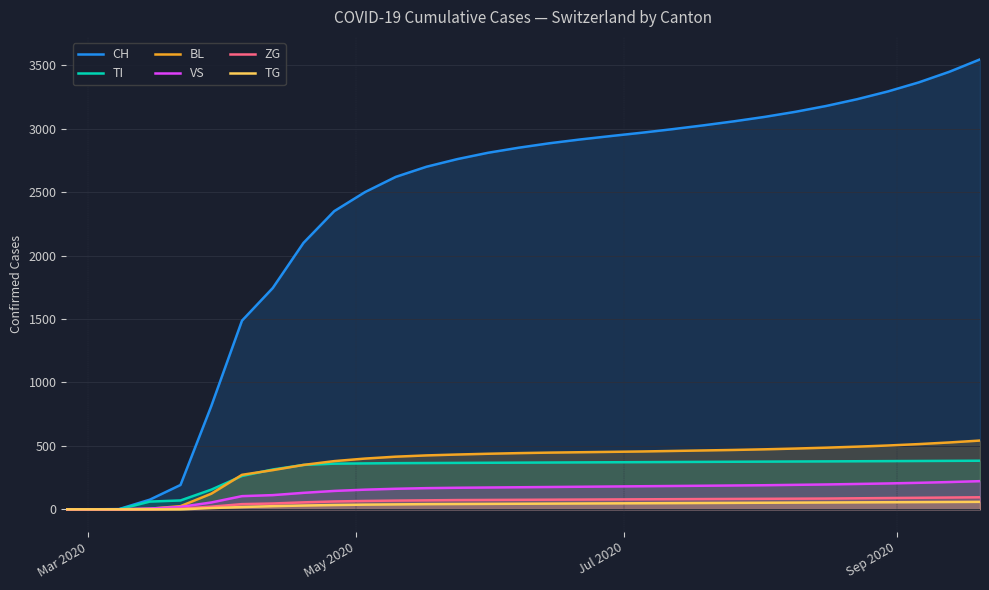

True or false: ZG and CH intersect in this chart.

False